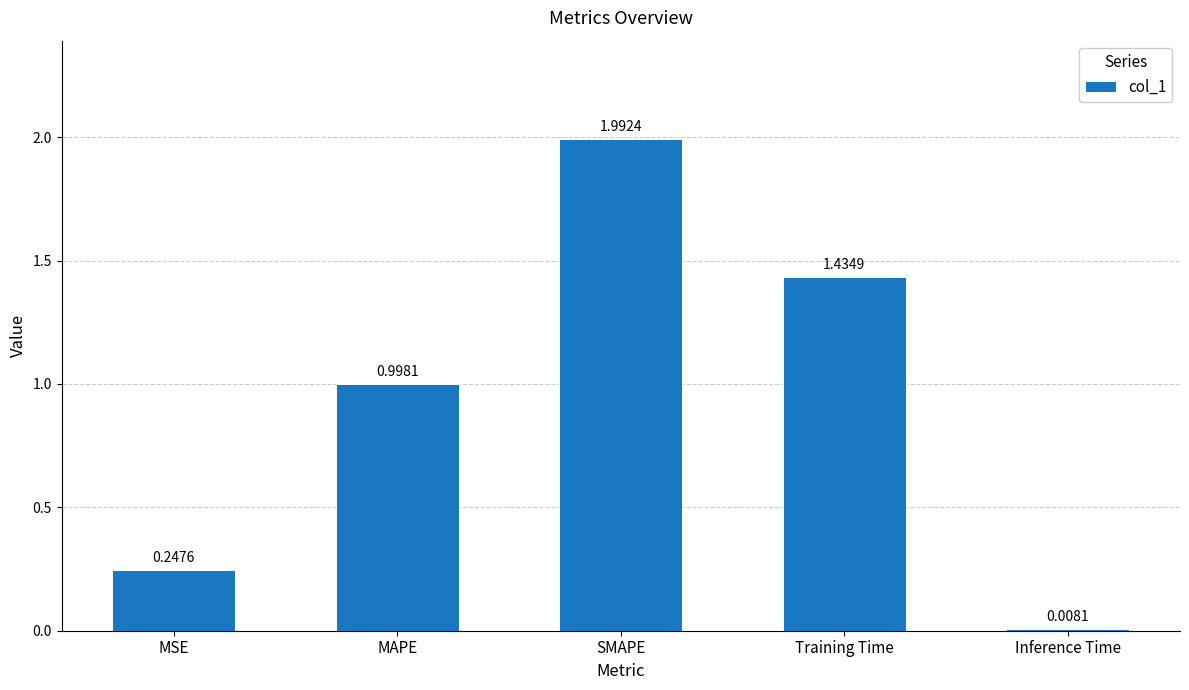

List the labels in order of value, largest first.

SMAPE, Training Time, MAPE, MSE, Inference Time